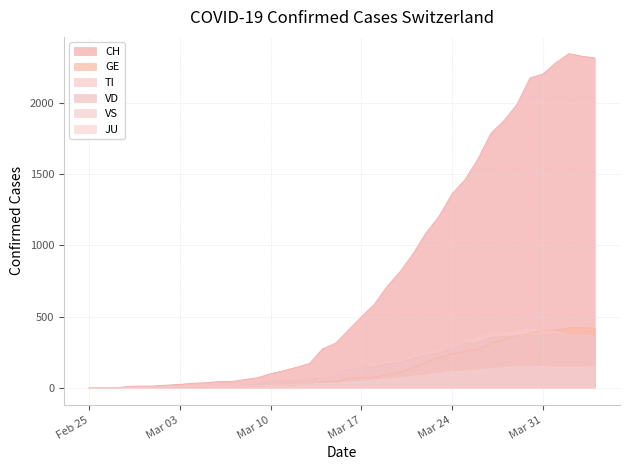

What is the label of the 14th point from the right?

2020-03-22